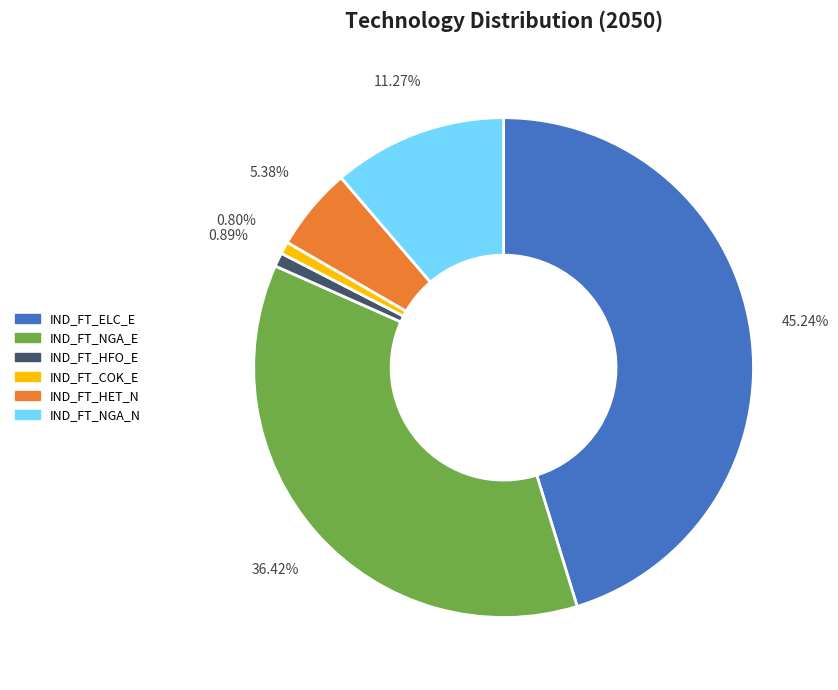

The IND_FT_ELC_E slice represents 45% of the pie. True or false?

True